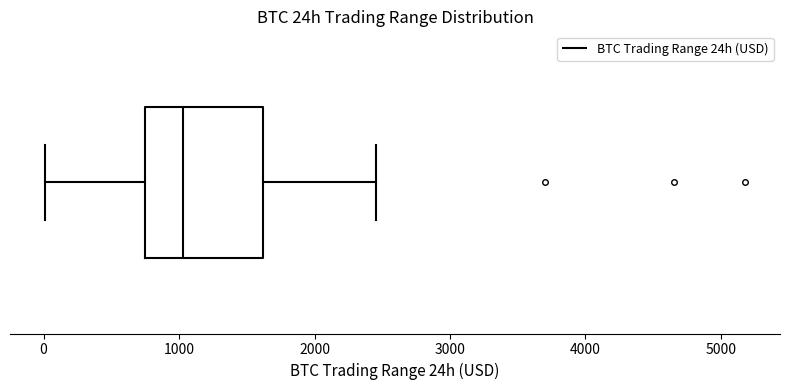

Read this box plot against the x-axis: the position of the median line, the range covered by the box, and the ends of both whiskers. The values are not printed on the chart, so give them approximately, as read against the axis.

median 1000, box 700 to 1600, whiskers 0 to 2500